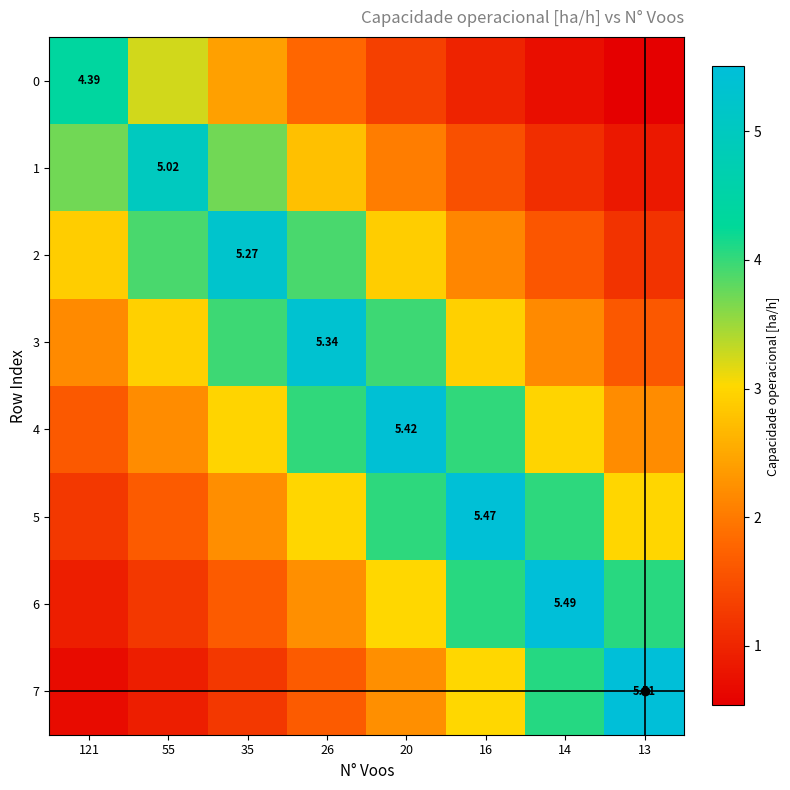

Which category has the lowest value in the 2 series?

13